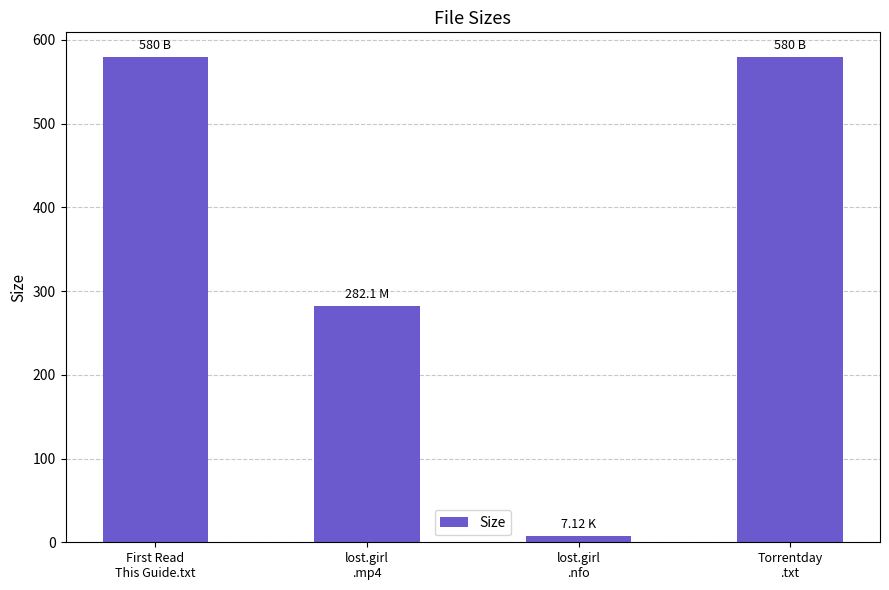

What is the maximum value shown in the chart?

580.0